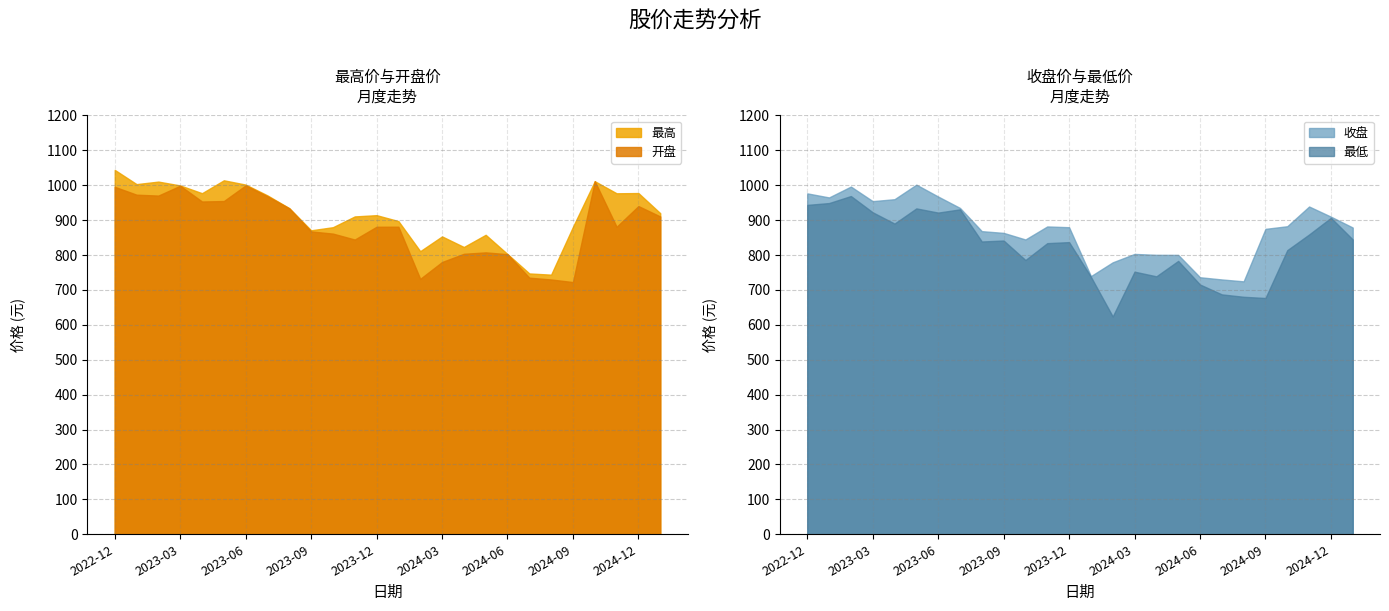

What is the label of the 3rd point from the right?

2024-11